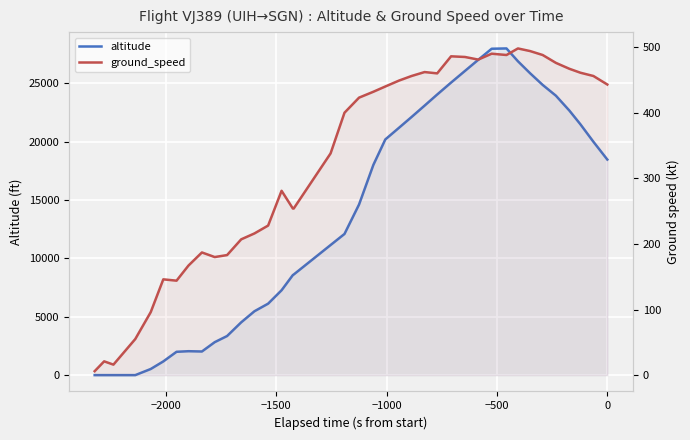

How many interior local valleys does the ground_speed series have?

6